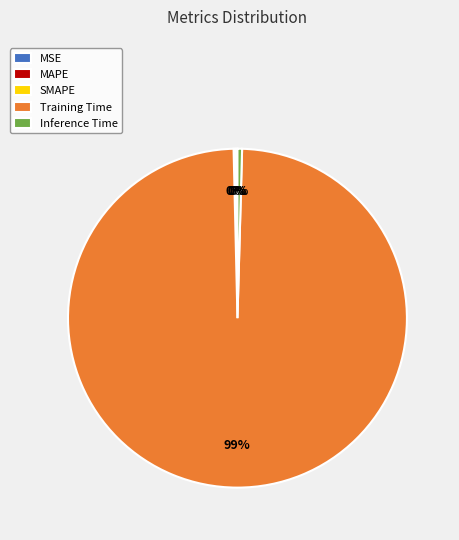

To the nearest percent, what is the average slice percentage?

20%